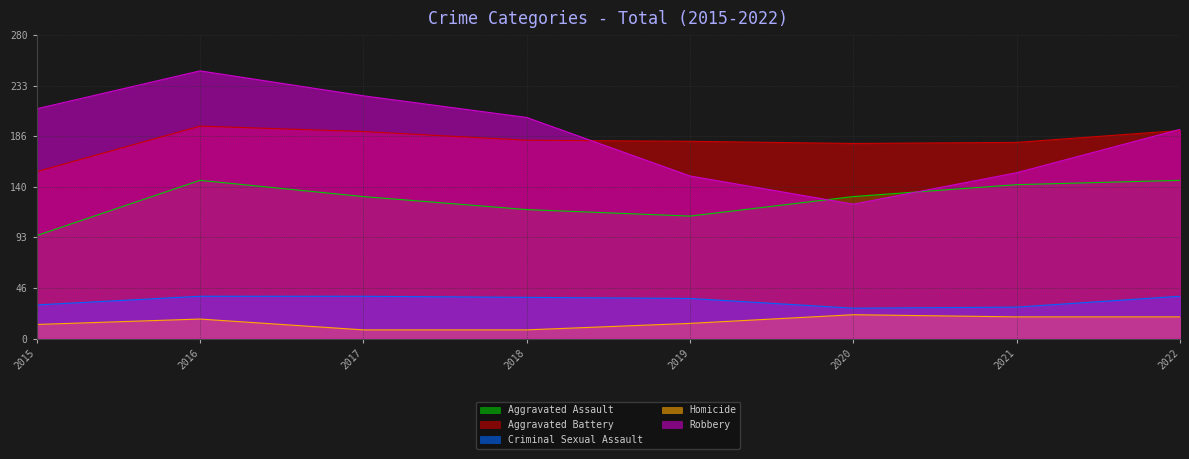

What is the difference between the second highest and second lowest values in the Criminal Sexual Assault series?

10